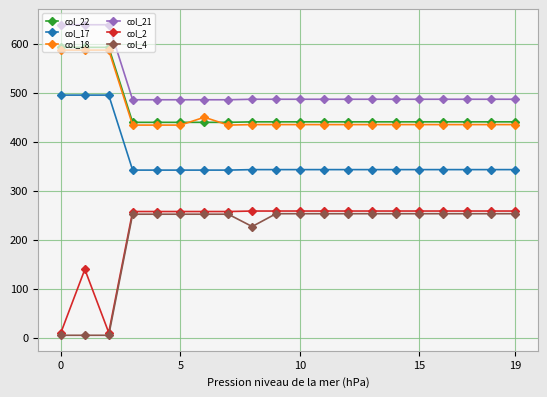

Is this an area chart (filled region under the line)?

No